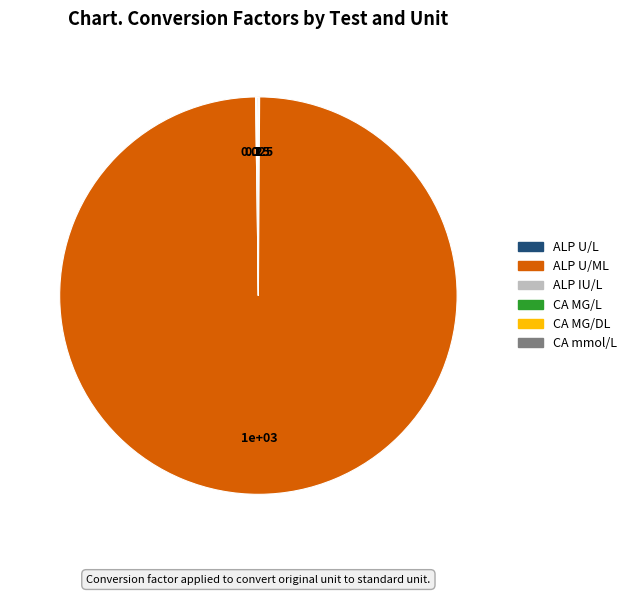

Which category has the biggest portion of the pie?

ALP U/ML